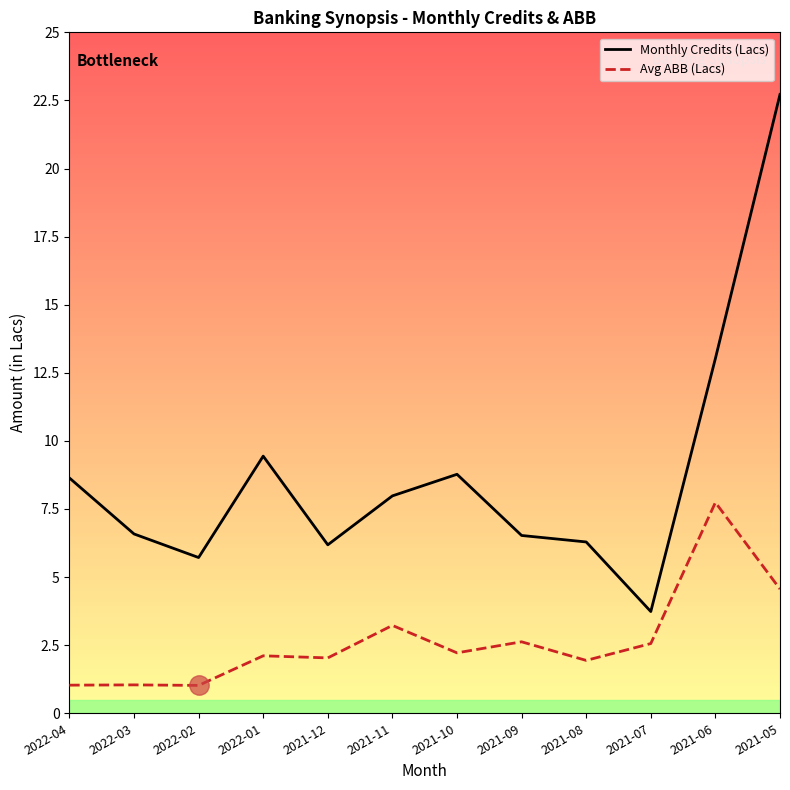

What position from the right is 2021-10?

6